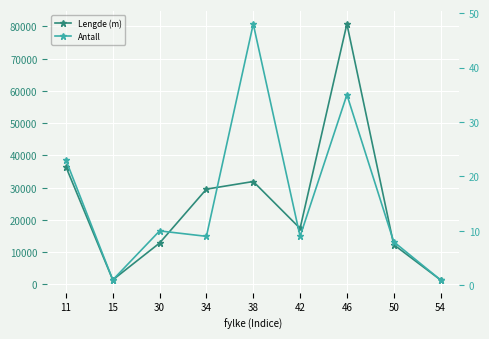

How many data points does each series have?

9